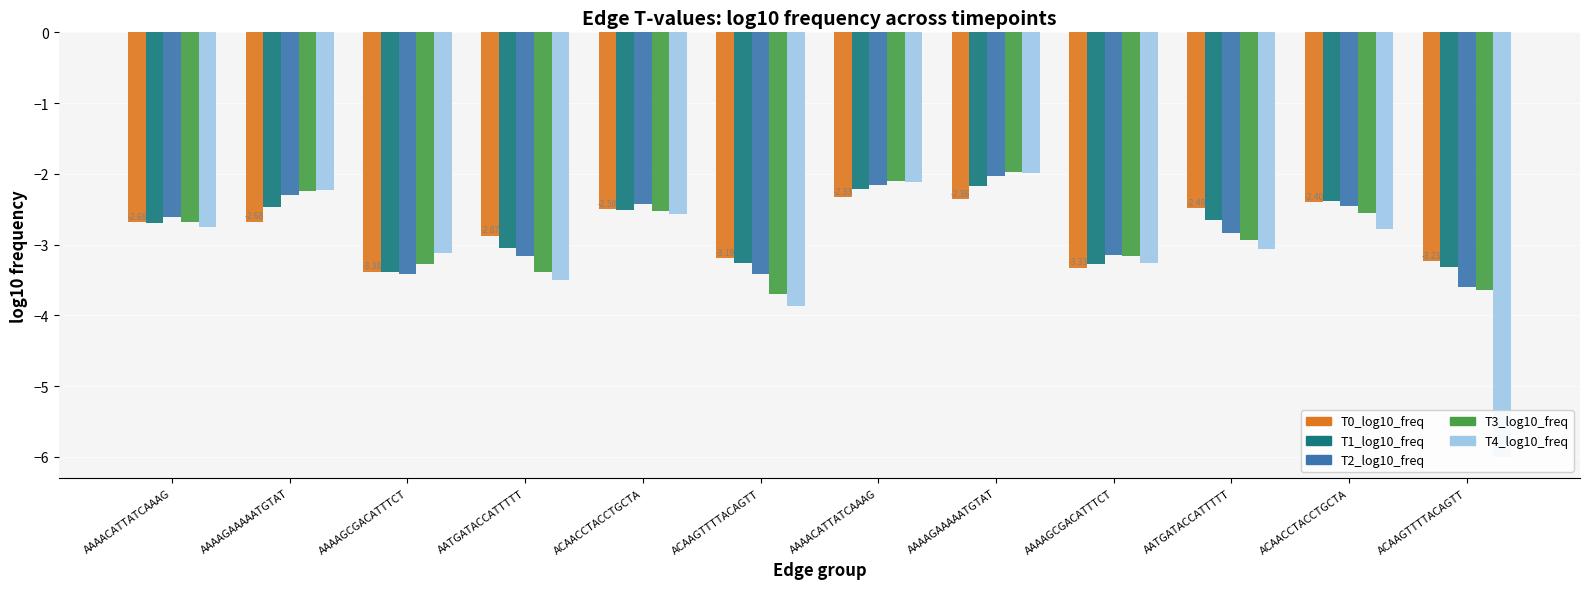

Rank the series by their maximum value, from highest to lowest.

T3_log10_freq, T4_log10_freq, T2_log10_freq, T1_log10_freq, T0_log10_freq